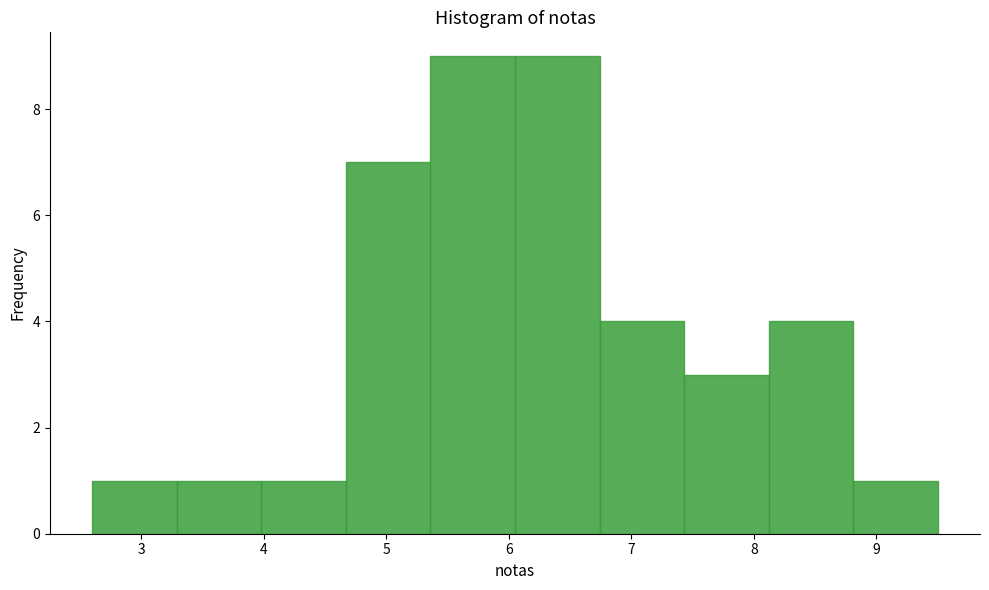

Reading left to right, list every bar in this chart as the range it spans on the x-axis followed by its height. Neither the bar edges nor the heights are printed on the chart, so give them approximately, as read against the axes.

2.60 to 3.29: 1
3.29 to 3.98: 1
3.98 to 4.67: 1
4.67 to 5.36: 7
5.36 to 6.05: 9
6.05 to 6.74: 9
6.74 to 7.43: 4
7.43 to 8.12: 3
8.12 to 8.81: 4
8.81 to 9.50: 1